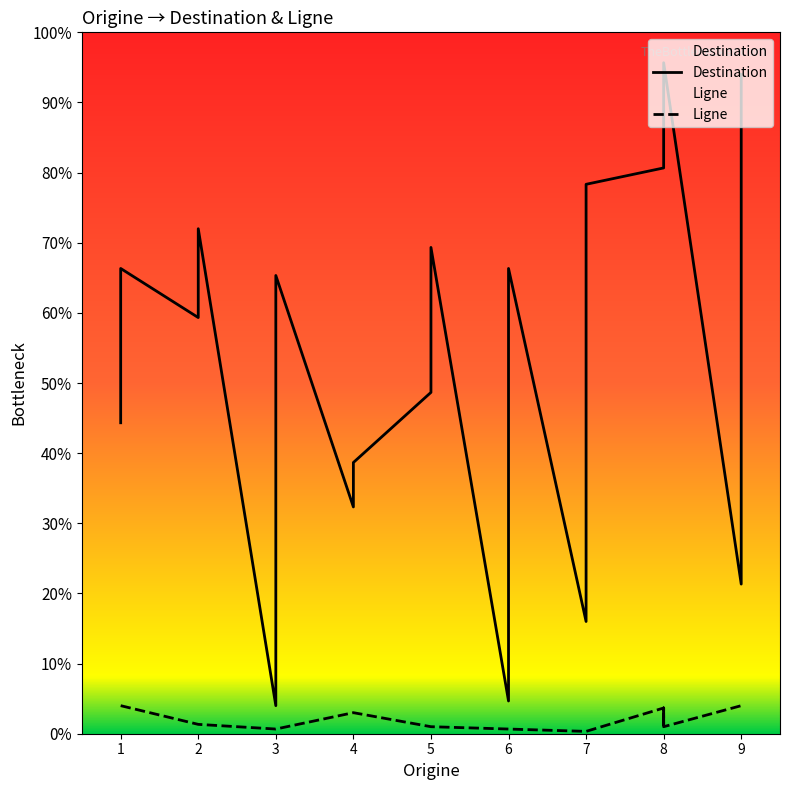

Which label corresponds to the largest value in the chart?

8